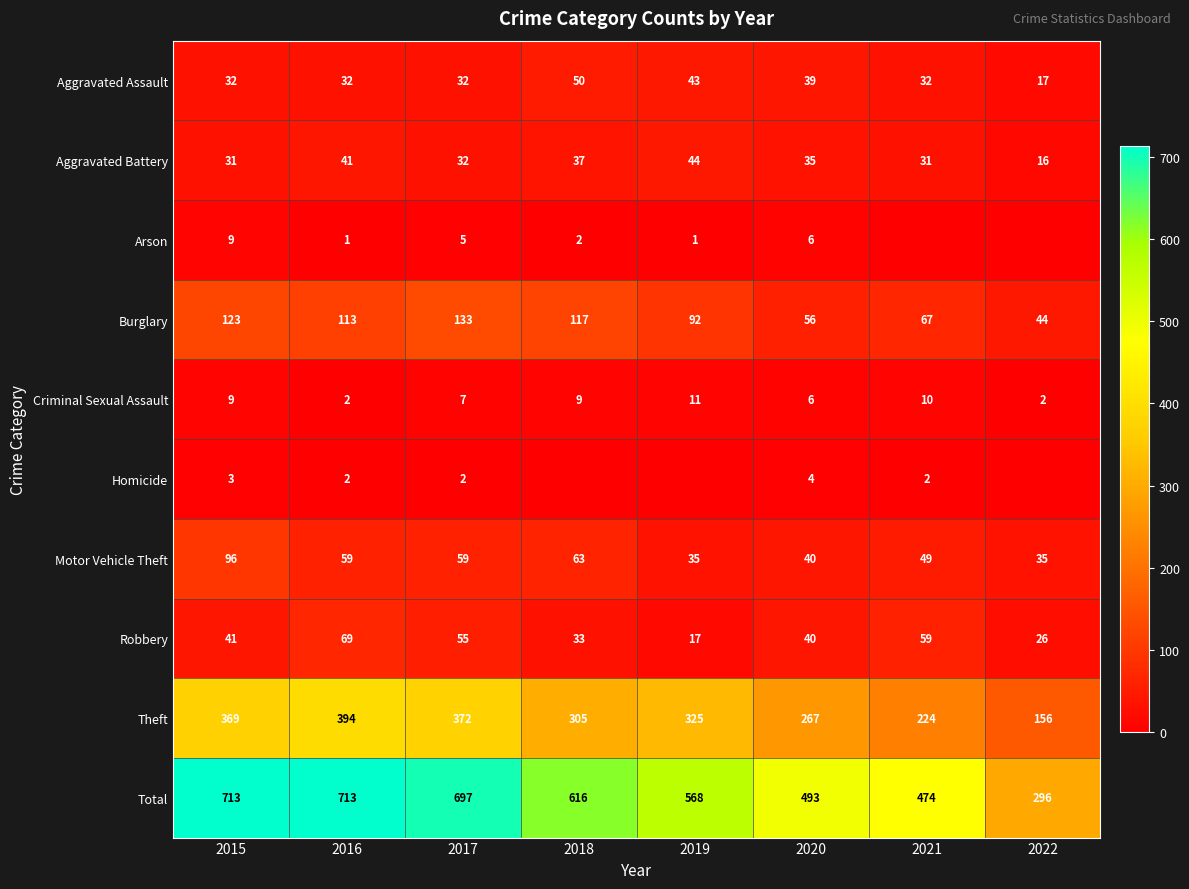

What value does the Motor Vehicle Theft series have at 2015, to the nearest 10?

100